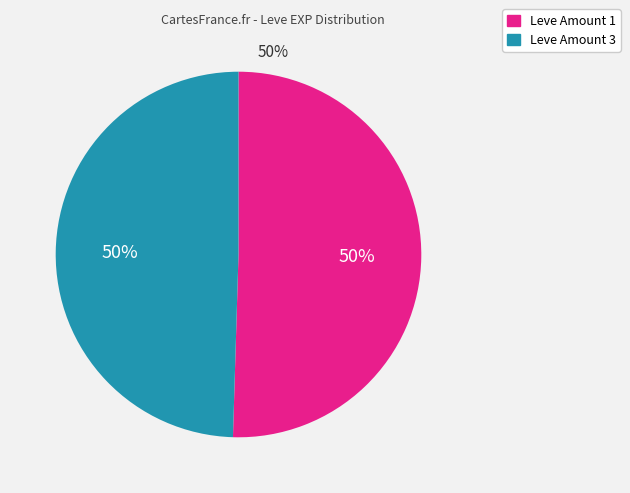

To the nearest percent, what is the average slice percentage?

50%